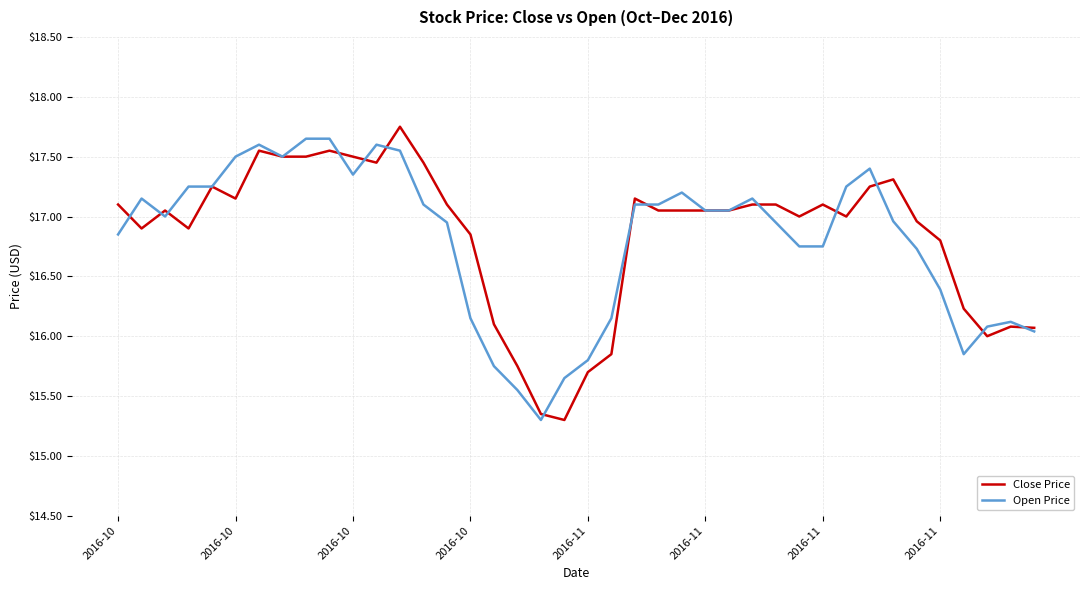

Rank the series by their maximum value, from lowest to highest.

Open Price, Close Price